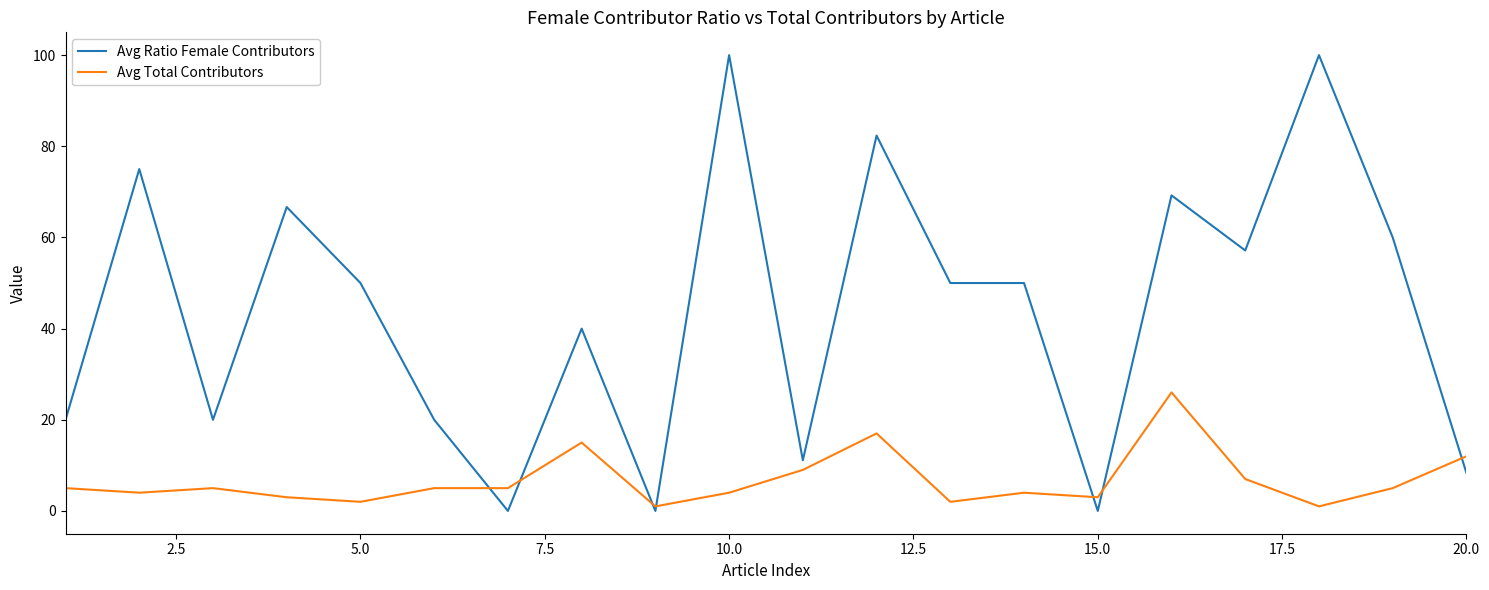

What is the maximum value for Avg Ratio Female Contributors?

100.0